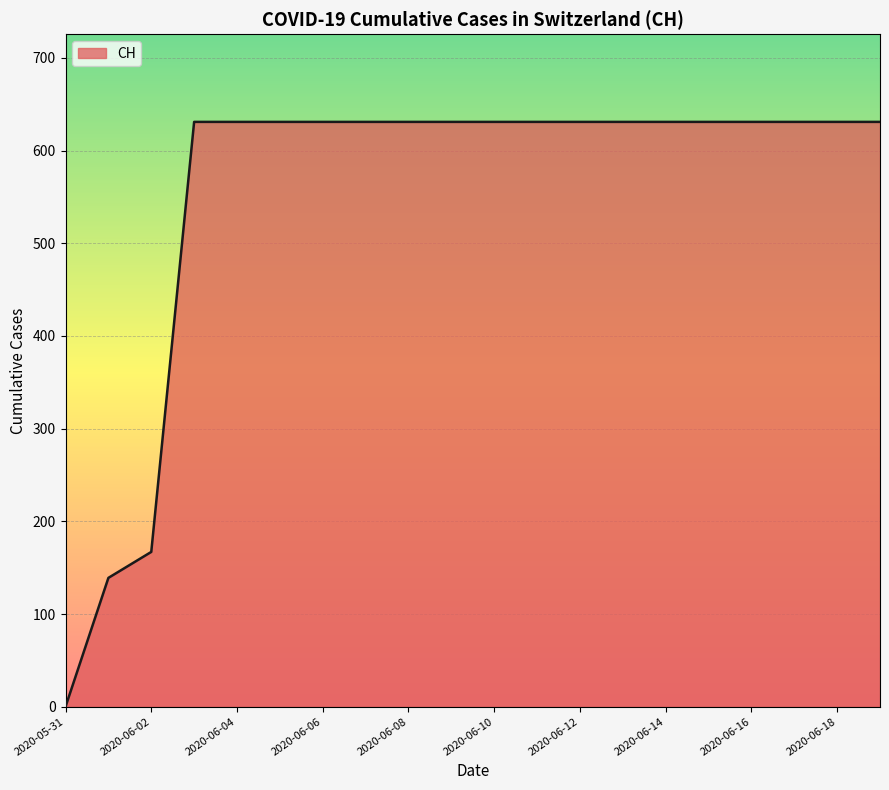

What is the maximum value shown in the chart?

631